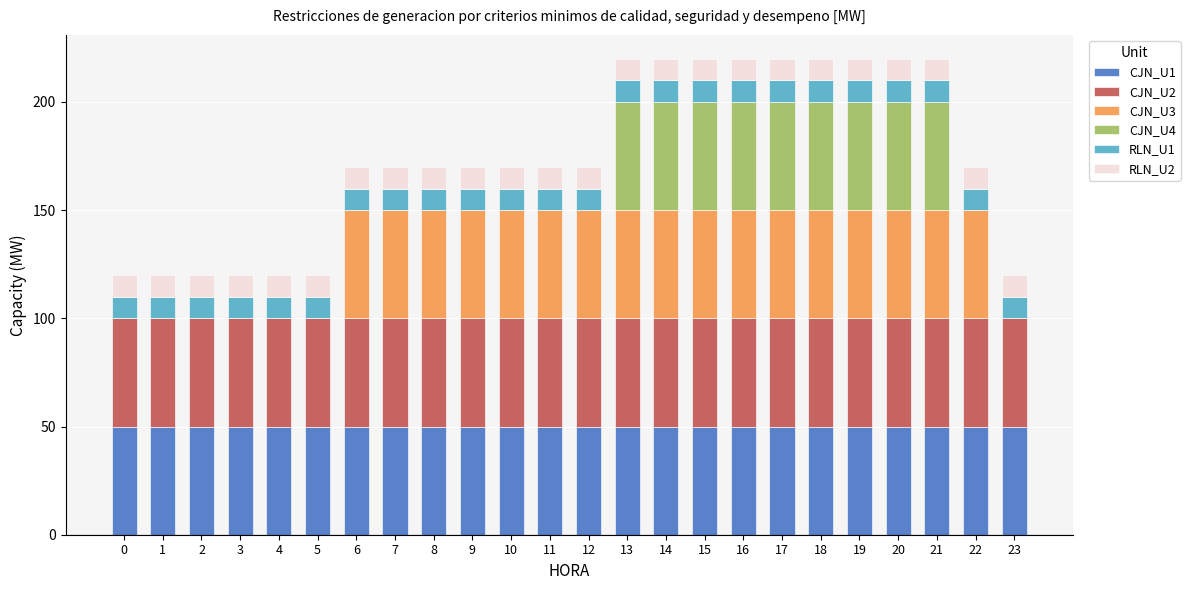

True or false: CJN_U1 has a value of 89 at 0.

False